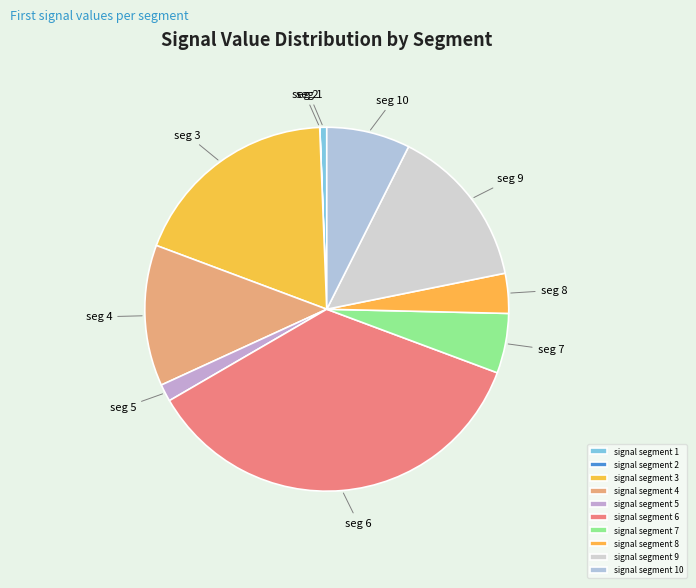

What is the largest slice in the pie chart?

signal segment 6